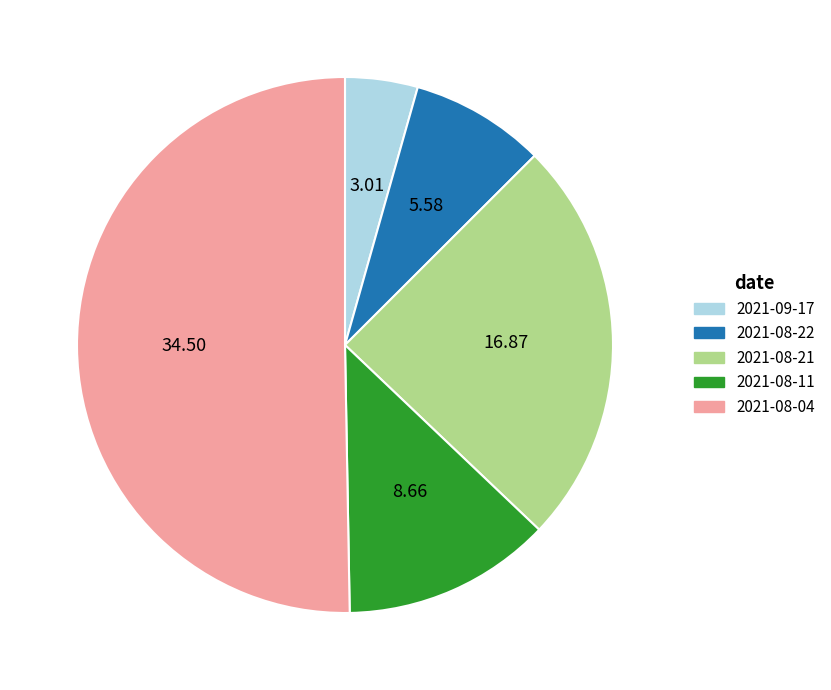

Is it true that 2021-08-21 is 20% of the pie?

False